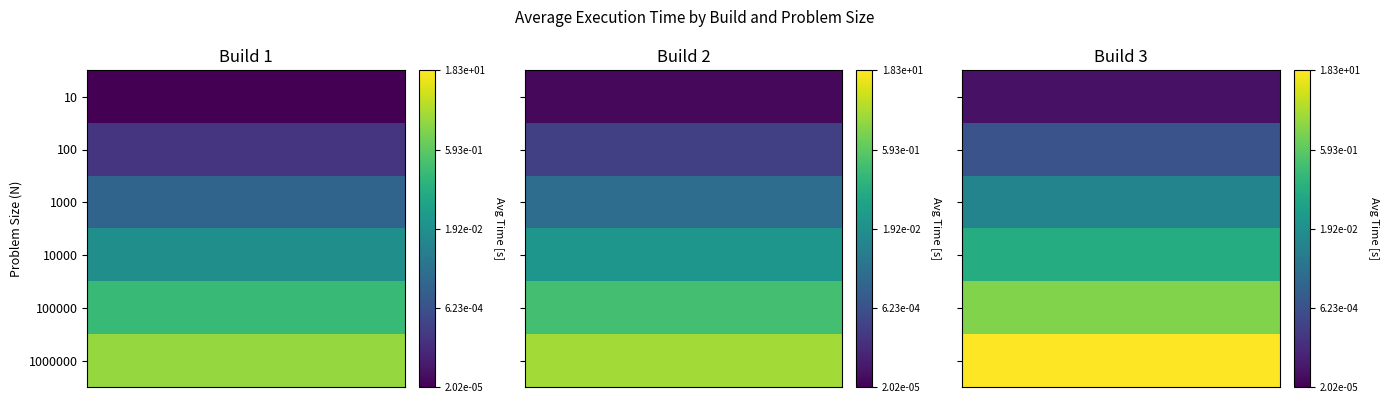

How many series are shown in this chart?

6